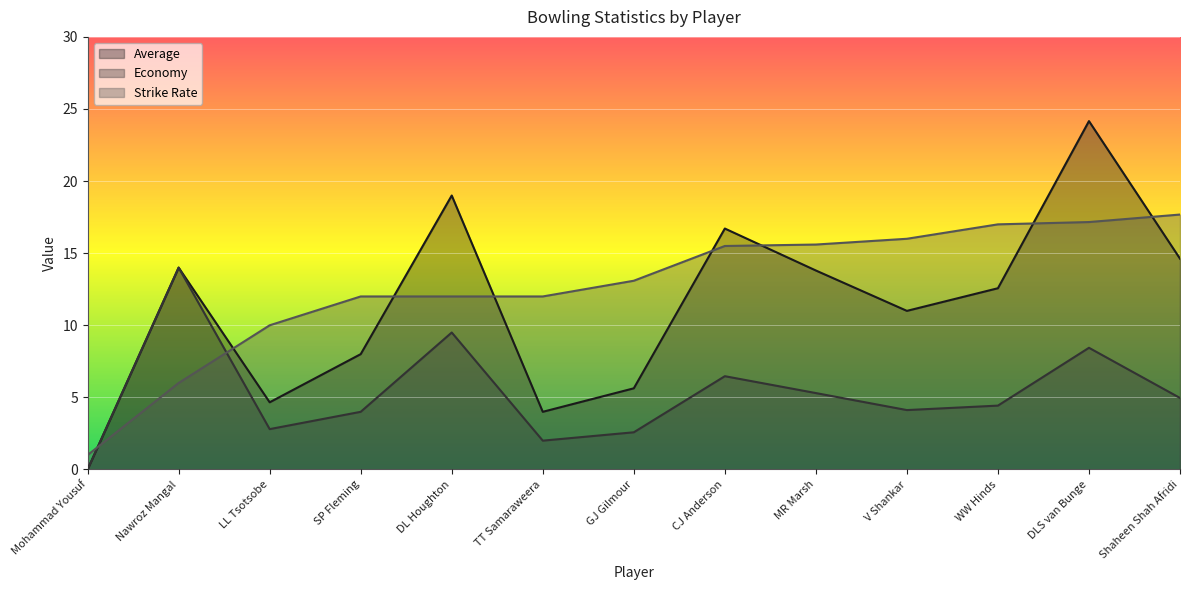

What is the approximate value of Strike Rate at WW Hinds?

17.0